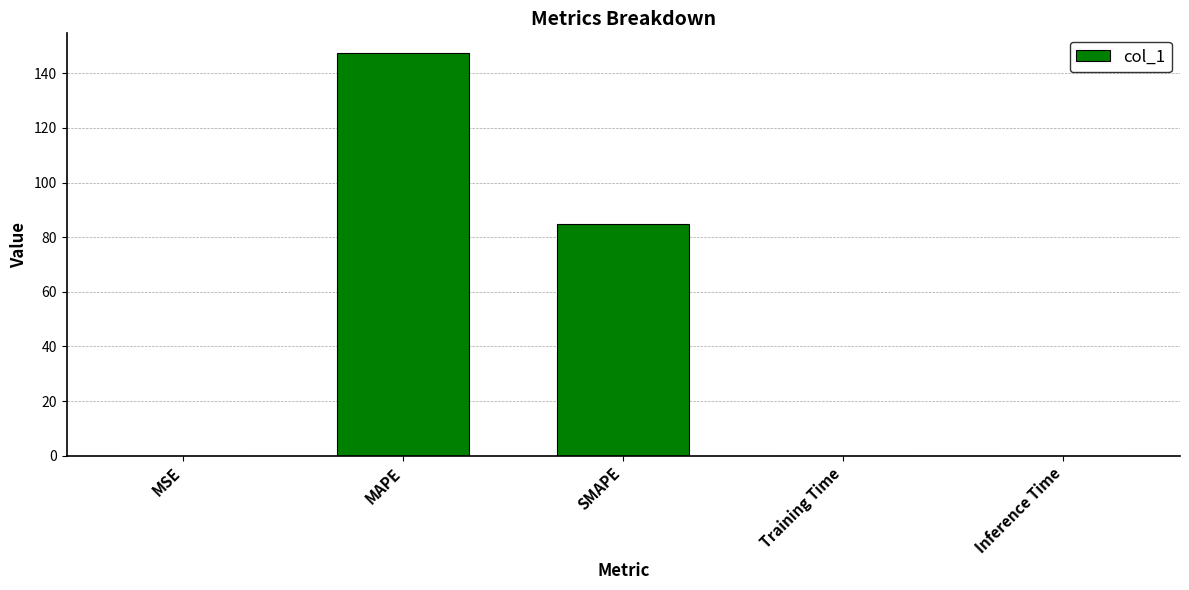

The chart shows a value of 84.8 at SMAPE. True or false?

True